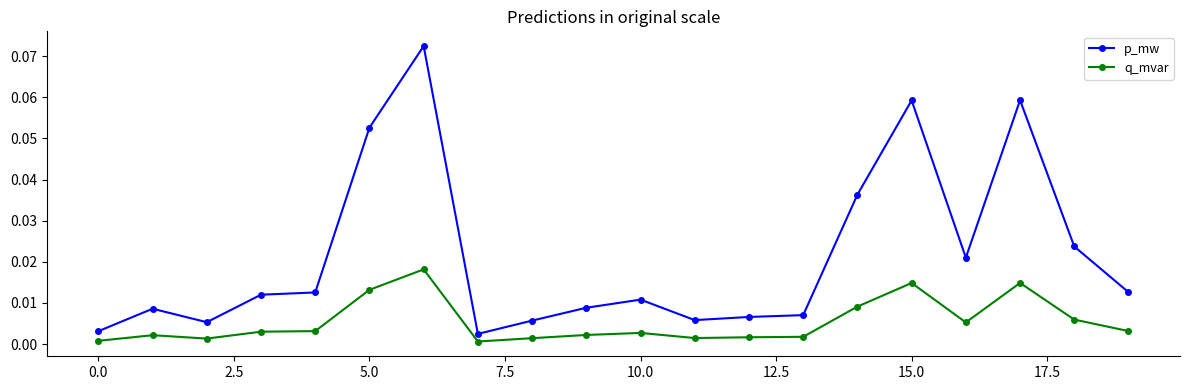

True or false: q_mvar and p_mw cross at least once.

False